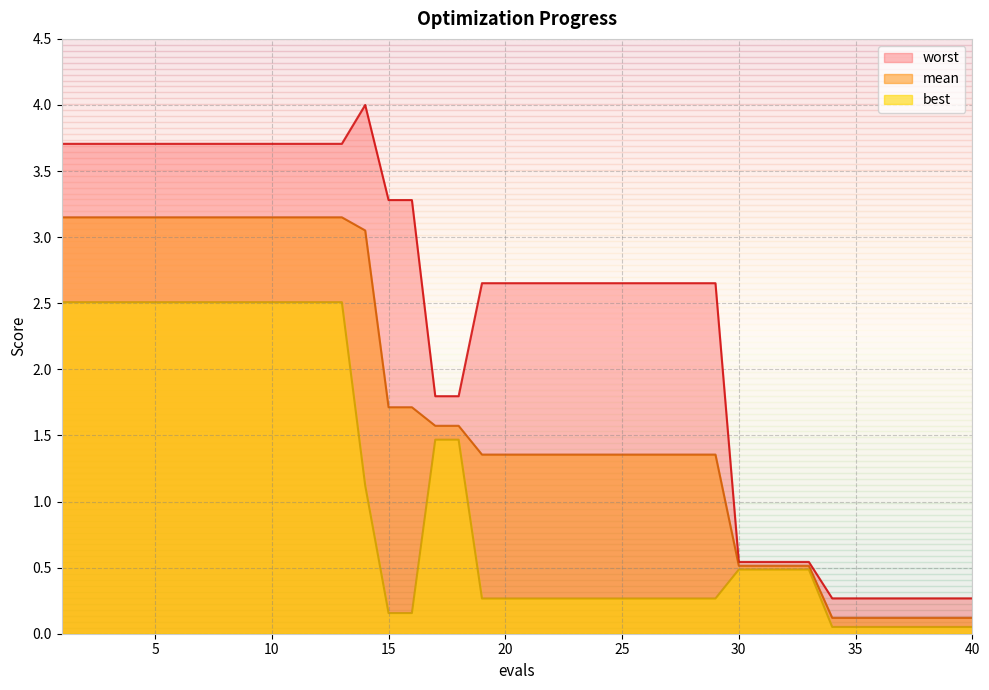

Where is worst nearest to the value 2?

17